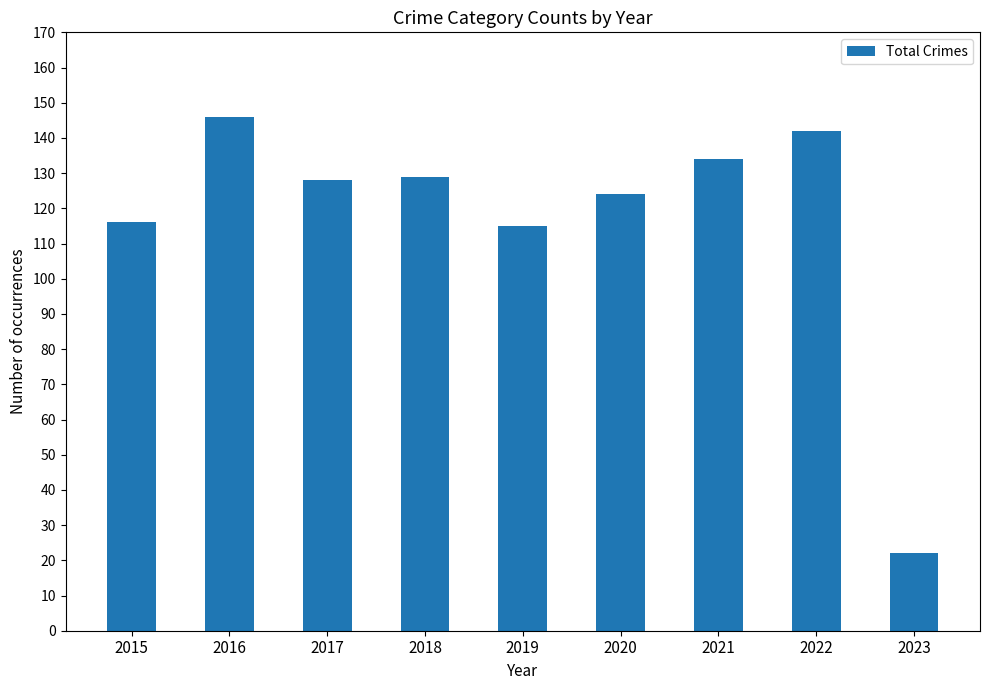

What is the greatest value displayed?

146